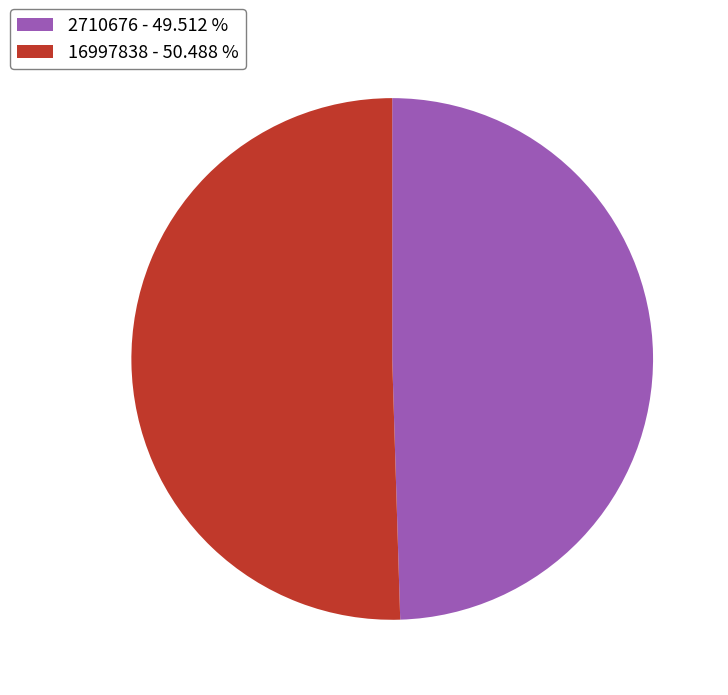

Does 16997838 represent more than half of the total?

Yes